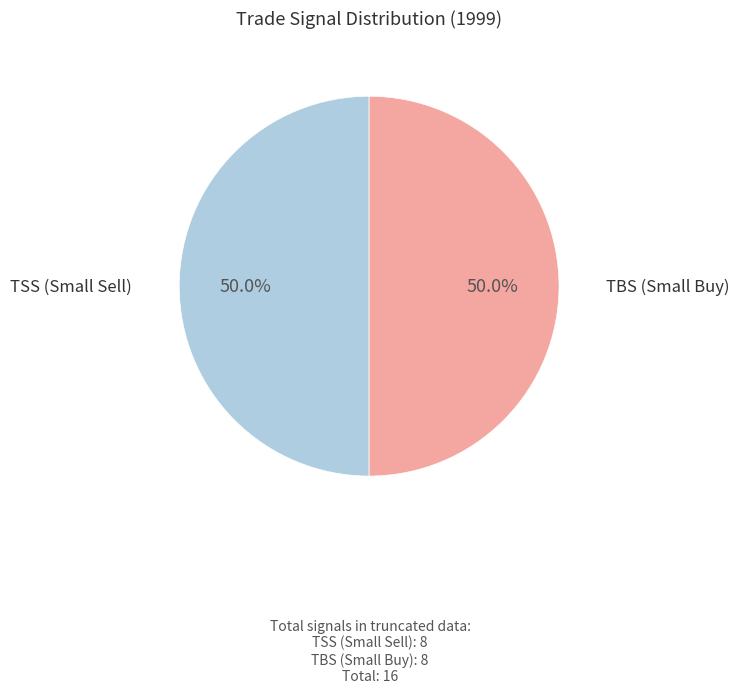

How many slices are in this pie chart?

2